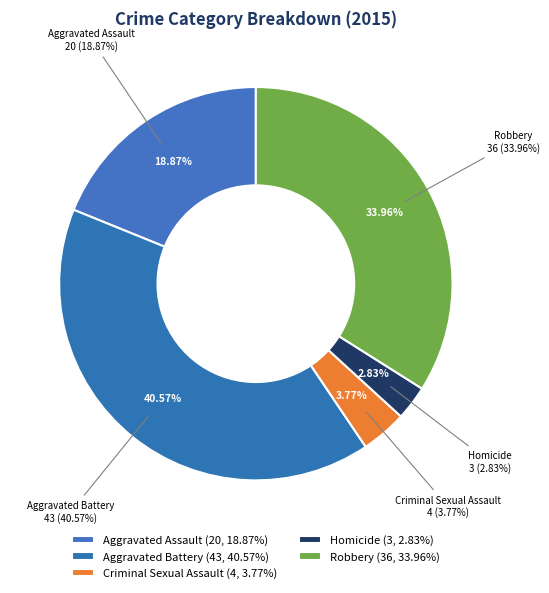

Does Aggravated Battery account for over 50% of the chart?

No